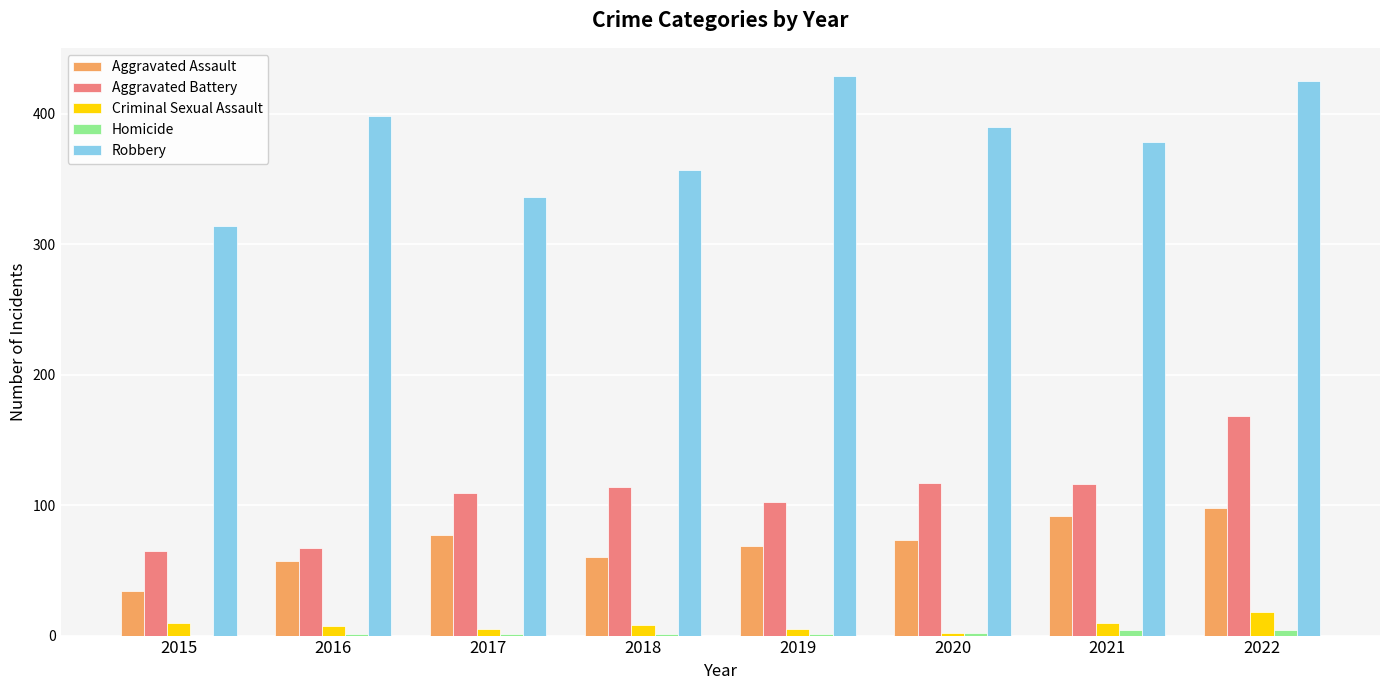

Is the value of Criminal Sexual Assault at 2019 greater than the value of Robbery at 2017?

No